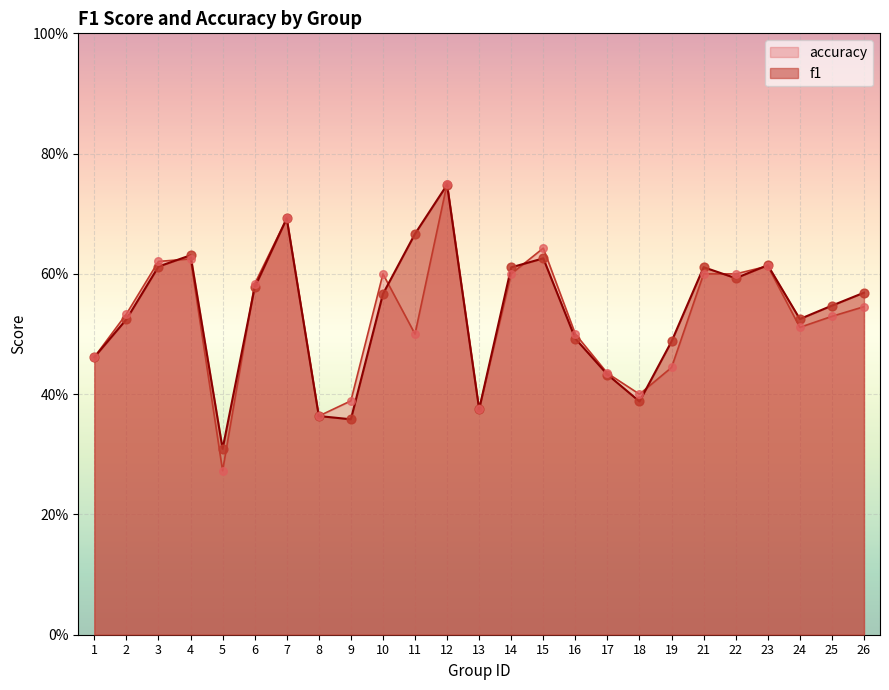

What is the total value across all series at 4?

1.3